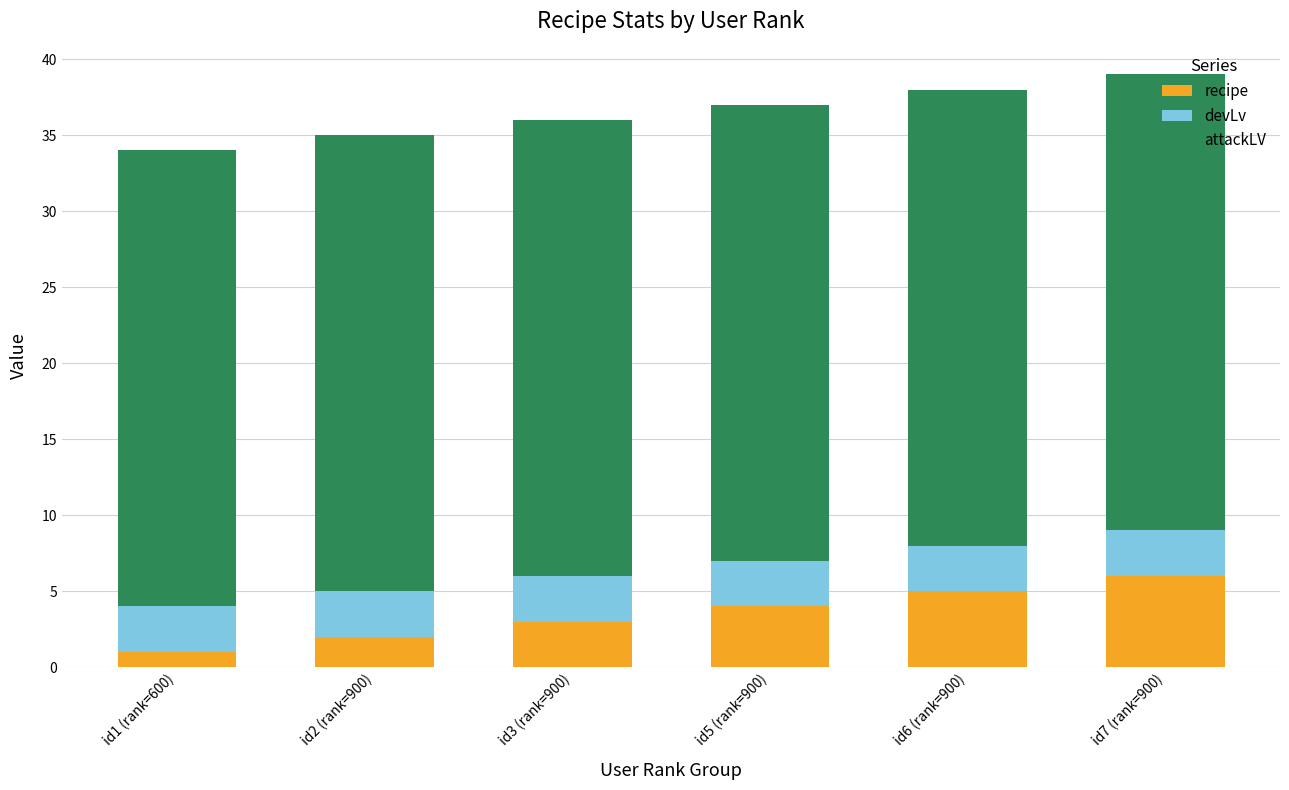

How many categories are shown in the chart?

6